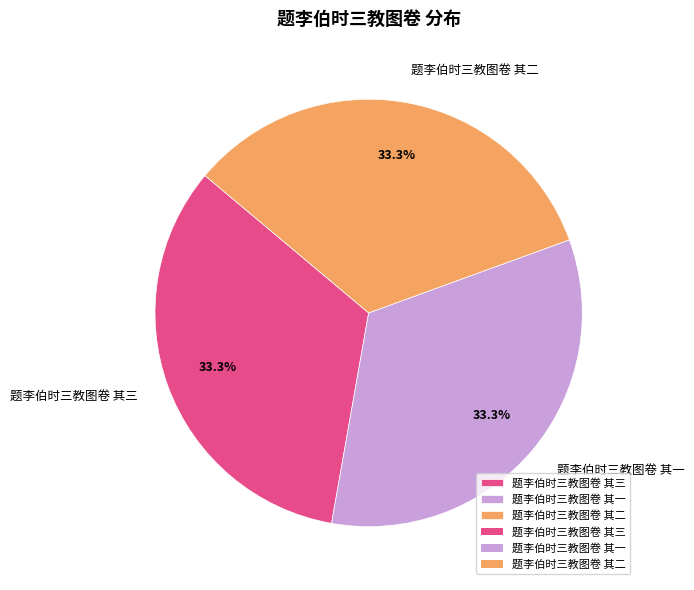

Is it true that 题李伯时三教图卷 其三 is 41% of the pie?

False